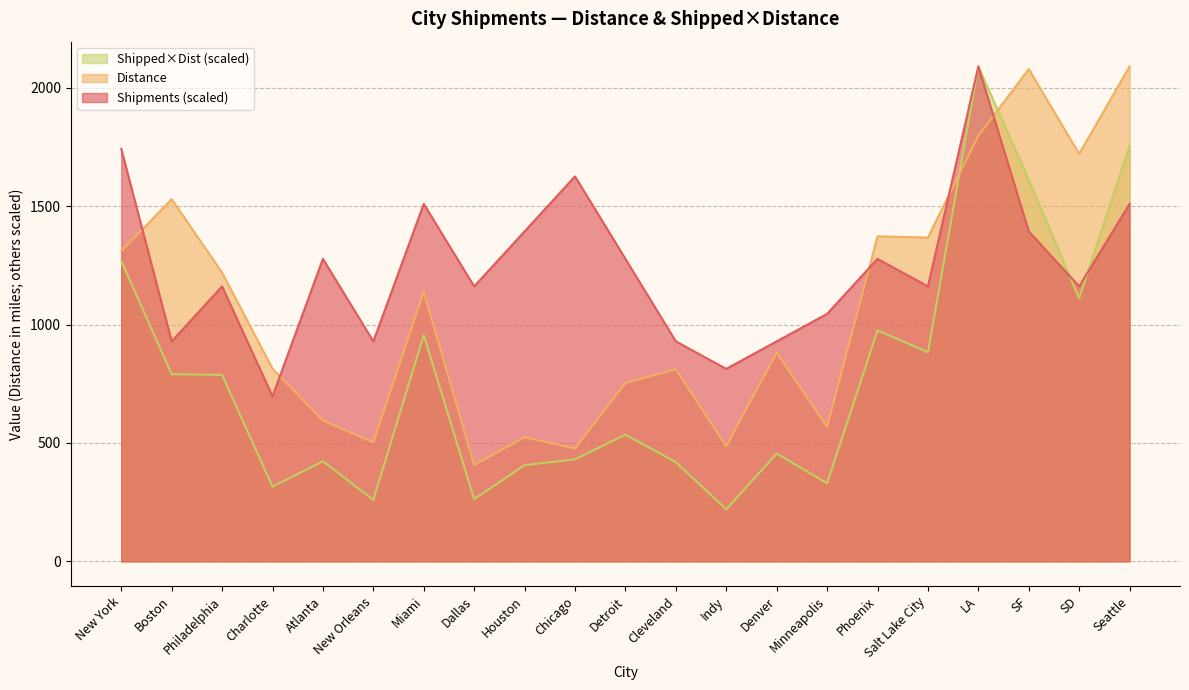

How many data points in Distance are less than 881?

10